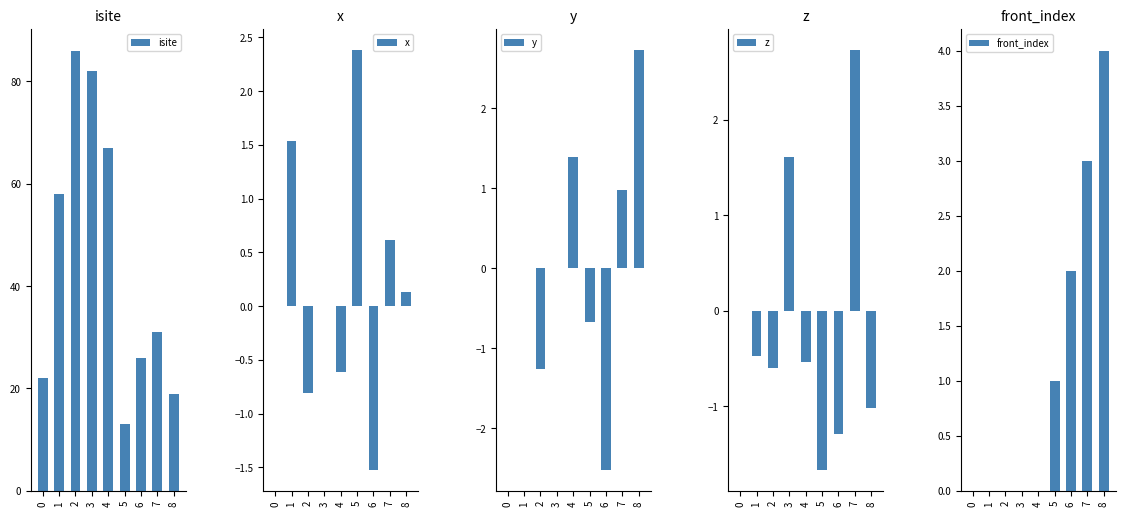

What is the difference between the second highest and minimum values in the z series?

3.3